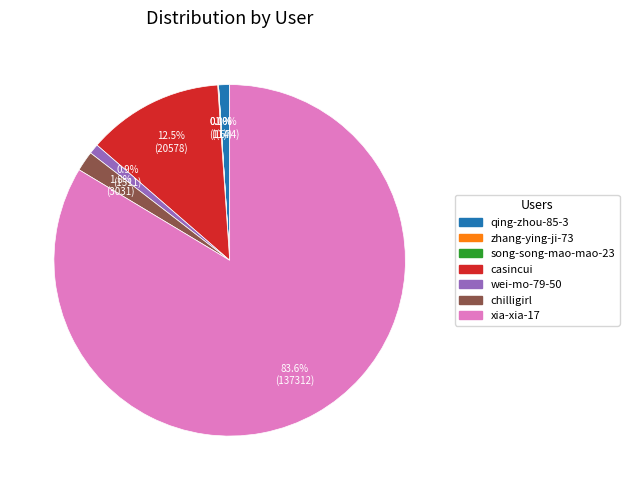

Is there a majority slice in this chart?

Yes